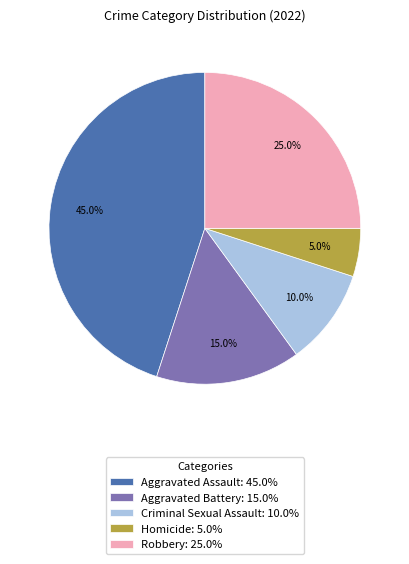

The Aggravated Assault slice represents 45% of the pie. True or false?

True